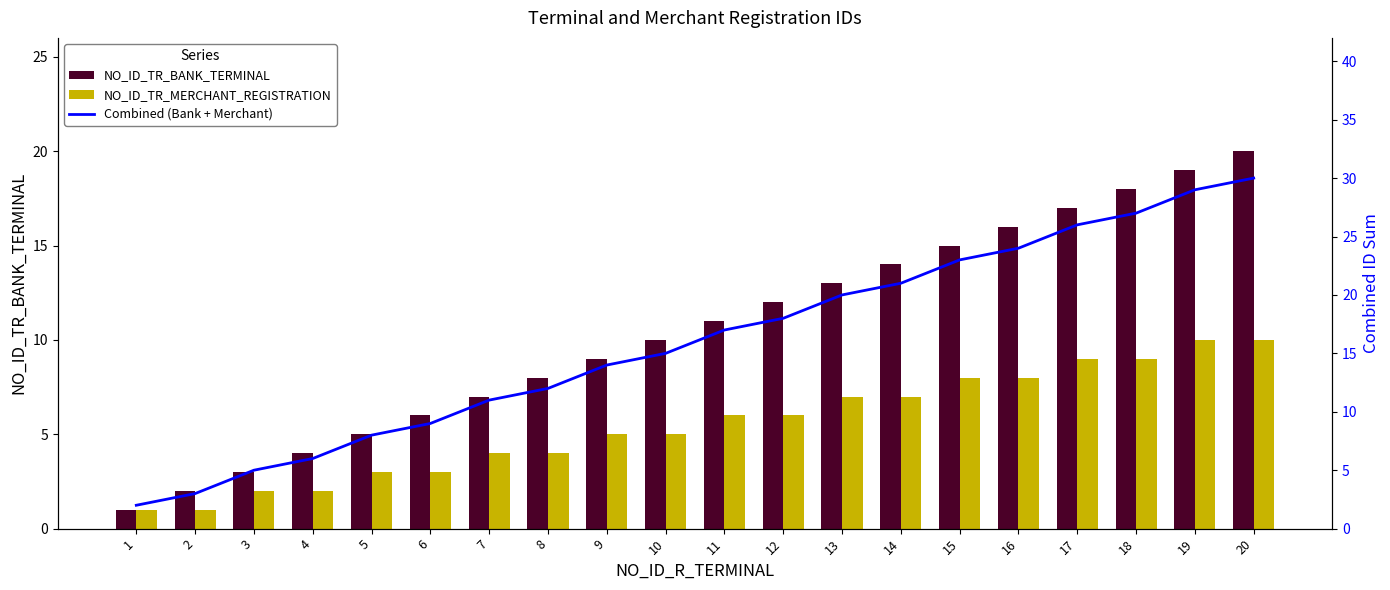

How many values in the Combined (Bank + Merchant) series are below 17?

10